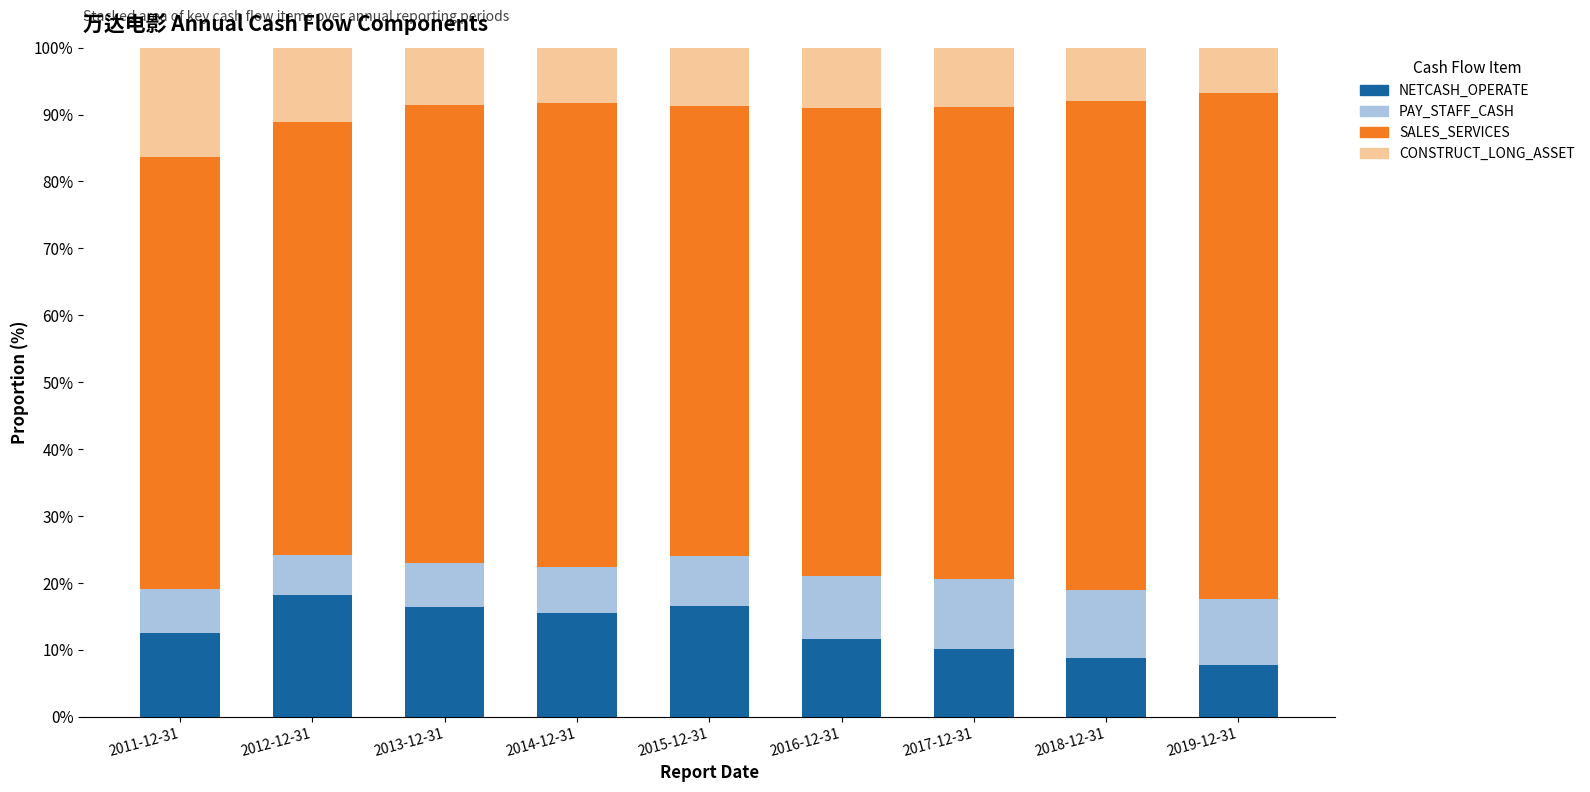

What is the total value across all series at 2018-12-31?

100.0